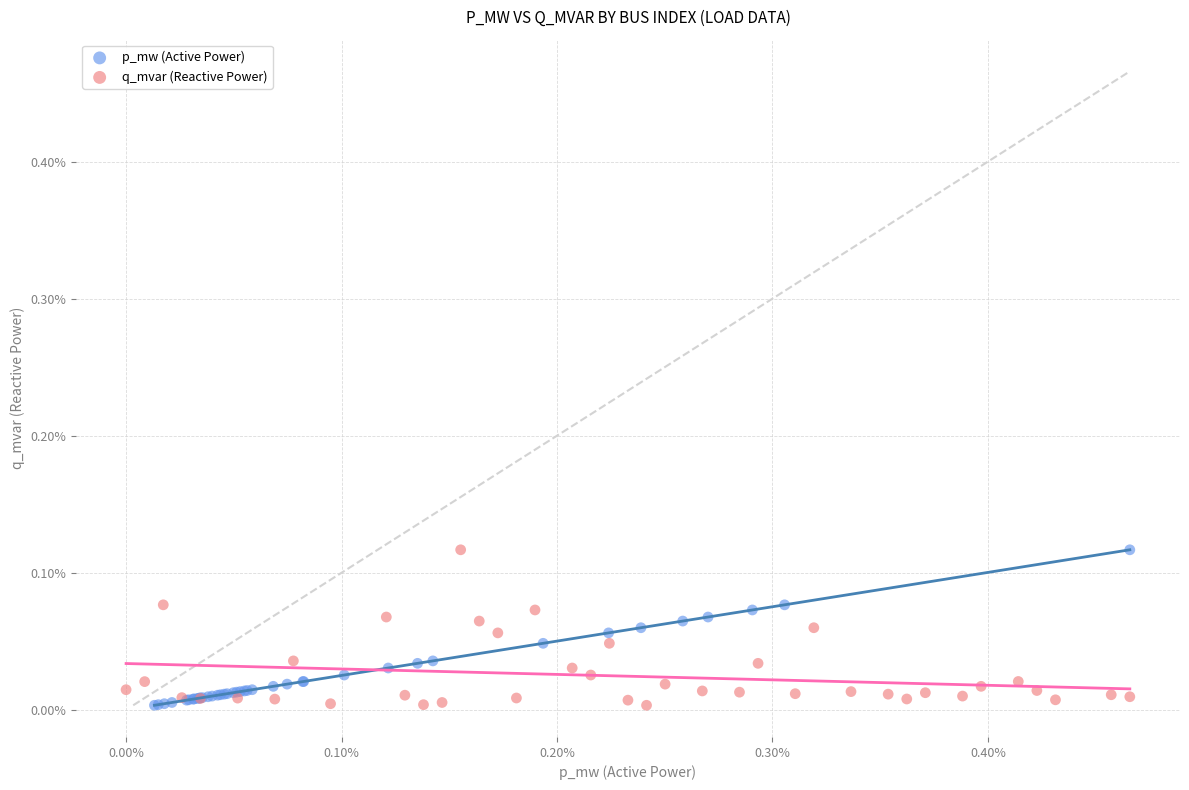

What are all the series names shown in the legend?

p_mw (Active Power), q_mvar (Reactive Power)